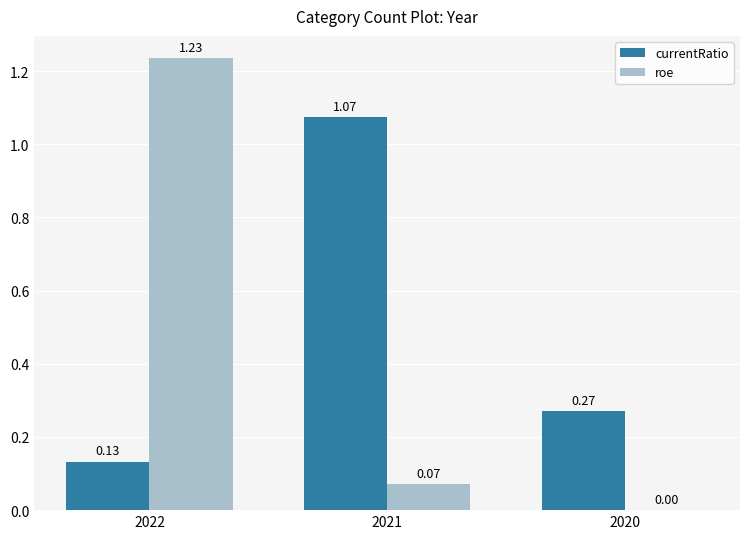

Which category has the highest value in the roe series?

2022